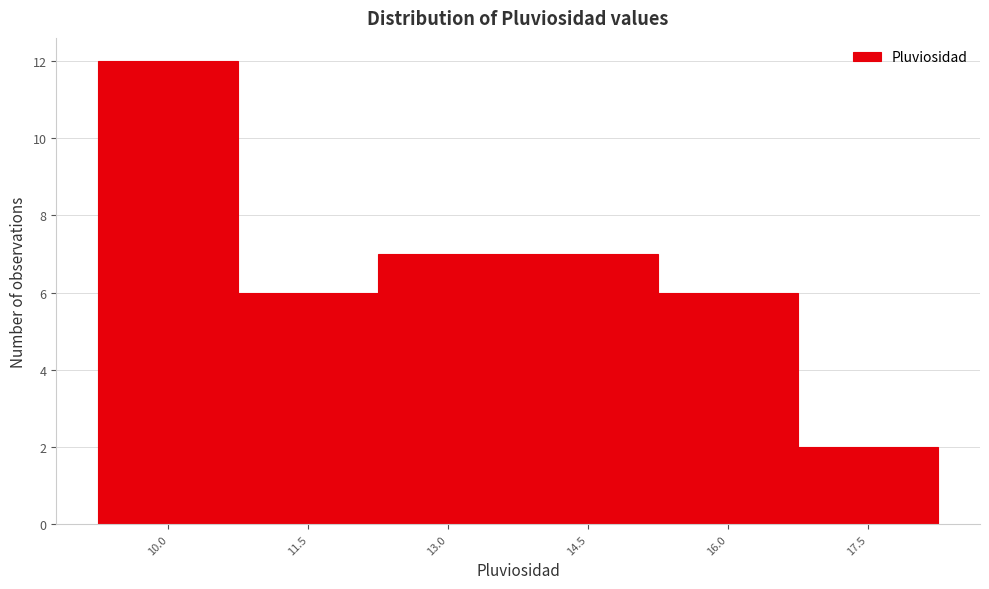

Reading left to right, list all the values displayed in this chart.

12	6	7	7	6	2